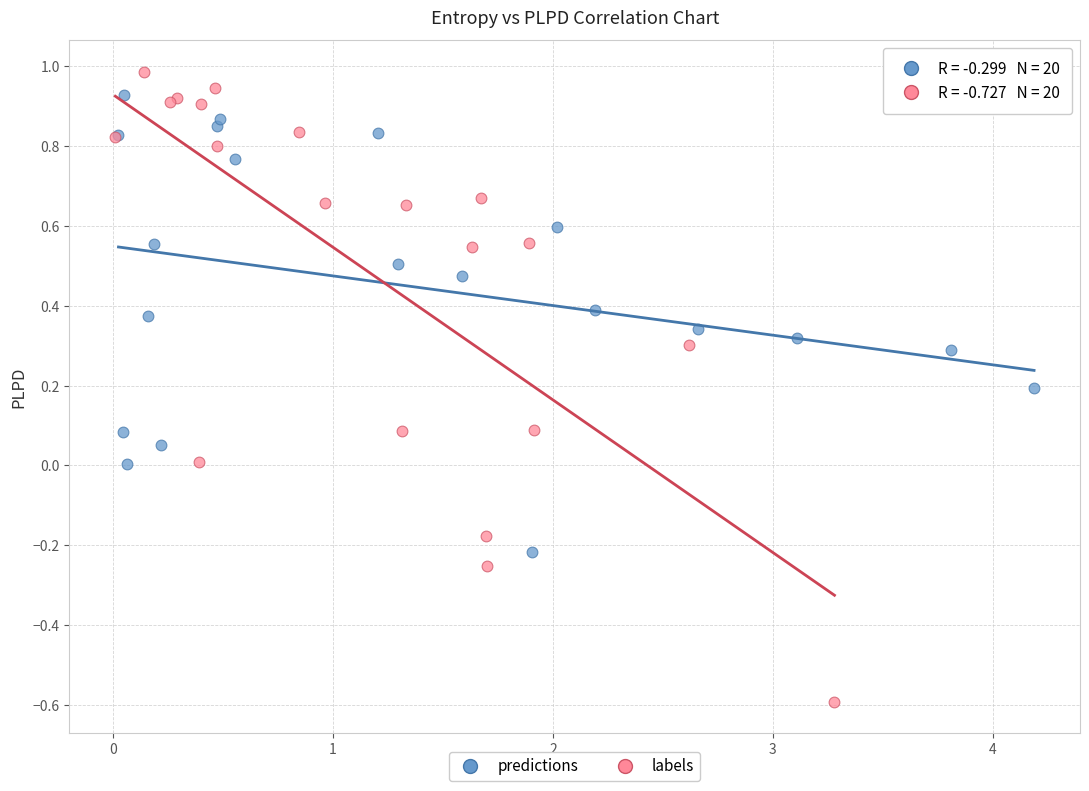

Which series contains the lowest Y value?

labels